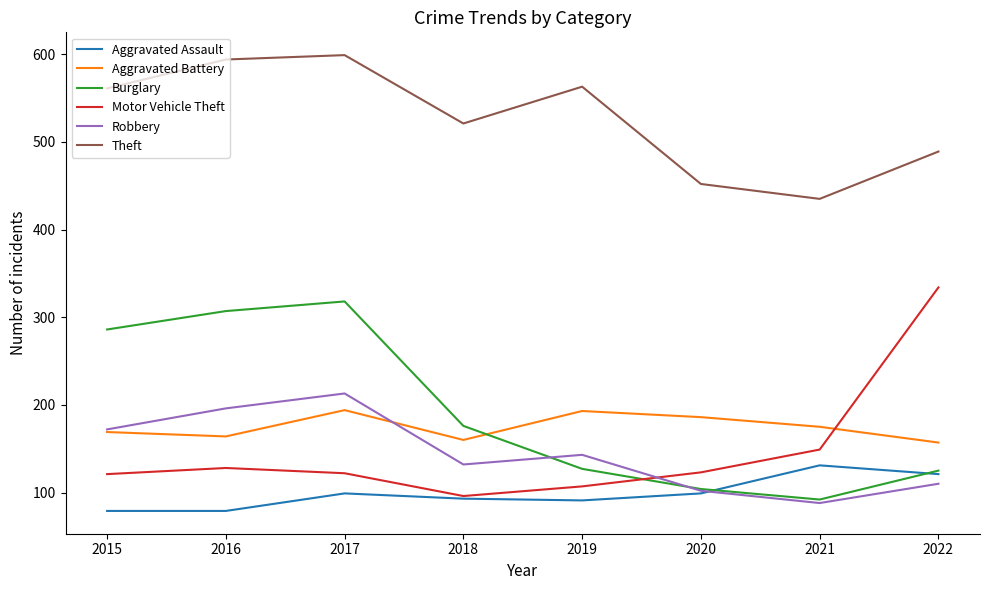

True or false: Theft and Aggravated Assault cross at least once.

False